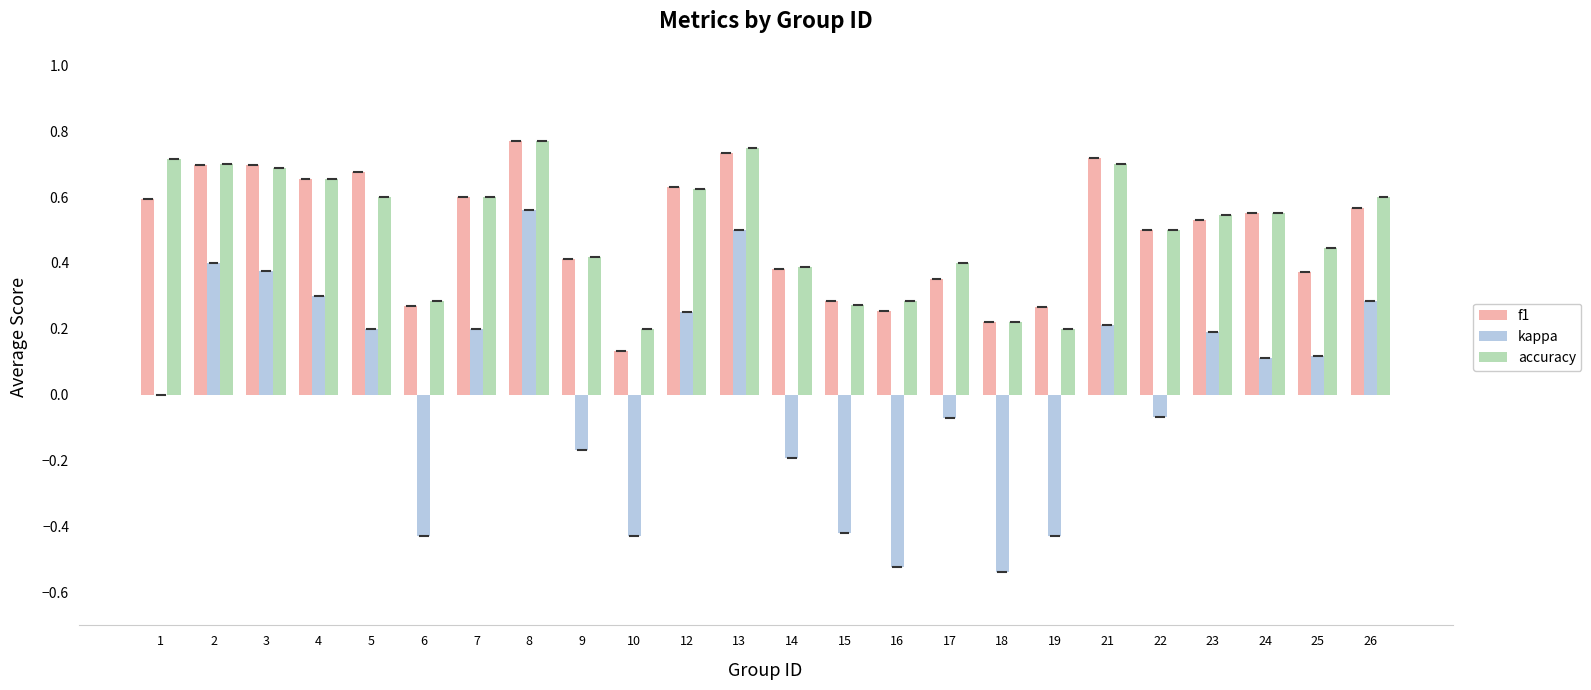

What is the sum of the f1 values at 8 and 12?

1.4